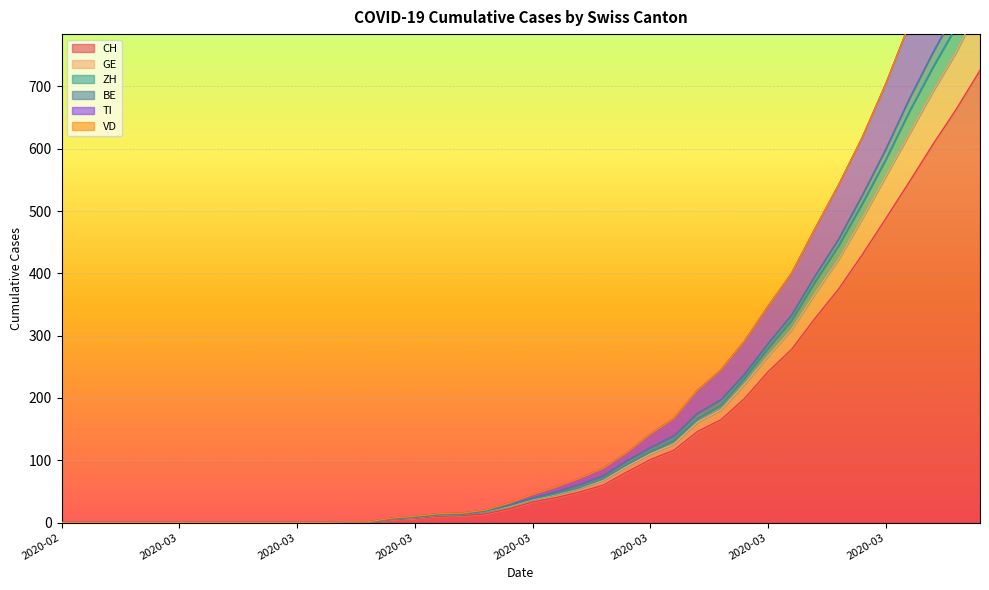

Is it true that GE equals 0 at 2020-03-05?

True